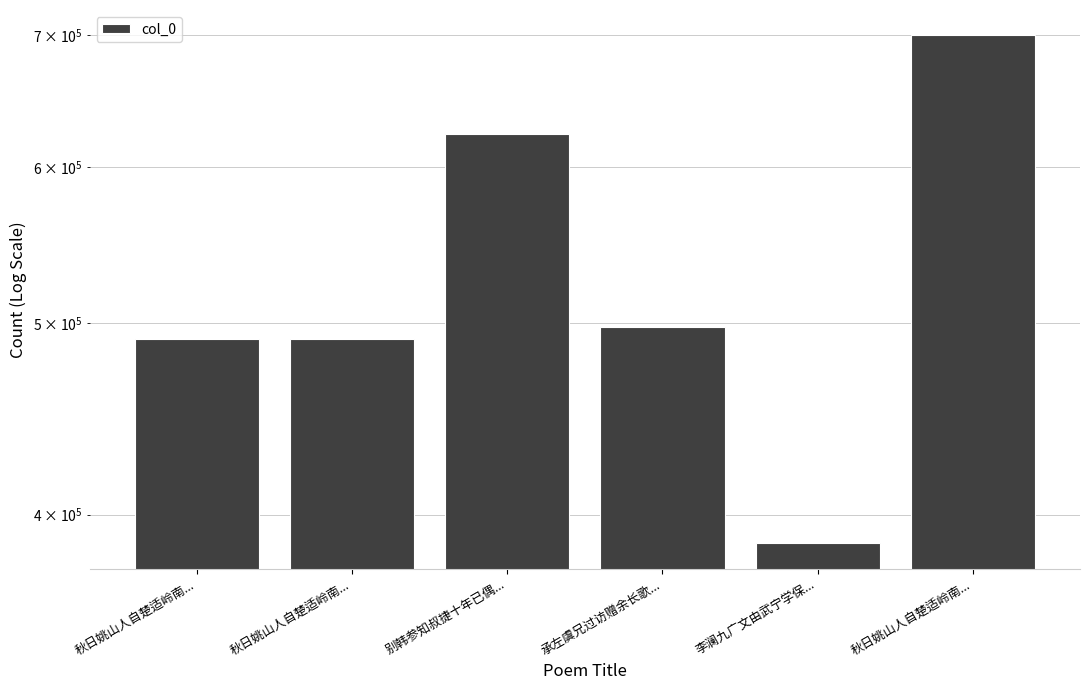

How many values exceed 497654?

2